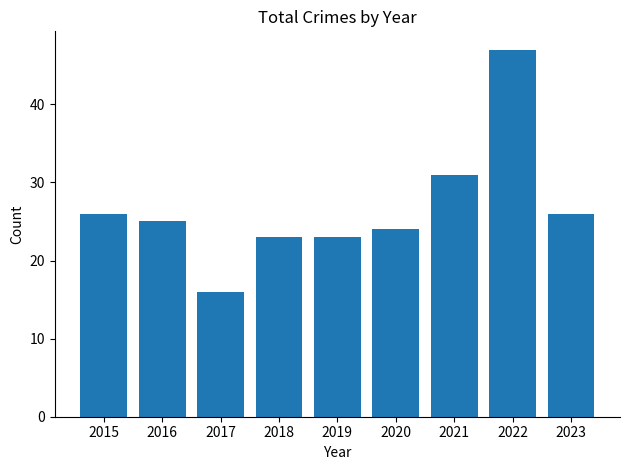

The chart shows a value of 26 at 2015. True or false?

True